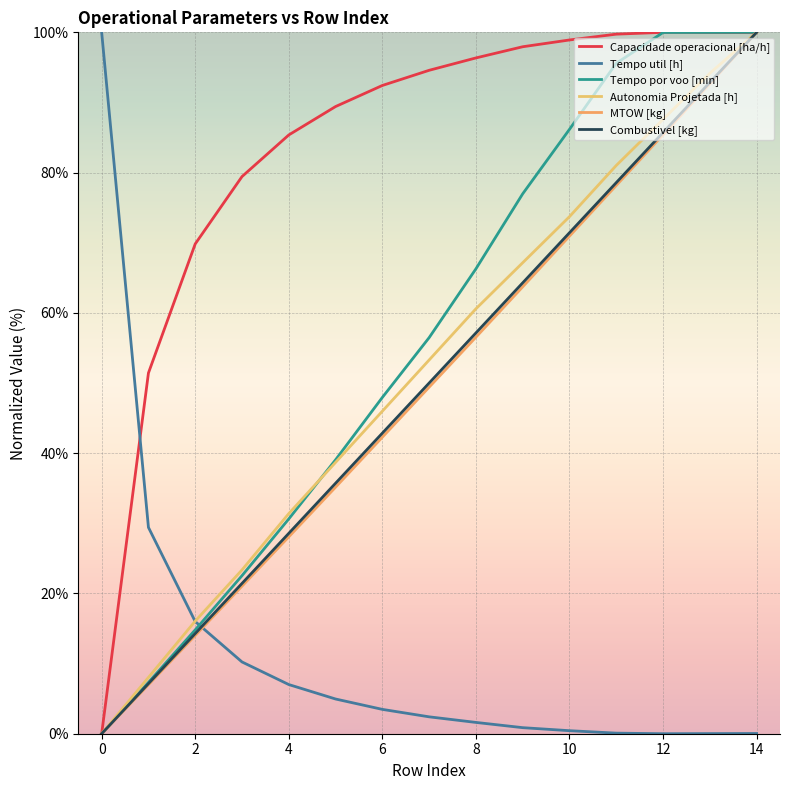

What are all the series names shown in the legend?

Capacidade operacional [ha/h], Tempo util [h], Tempo por voo [min], Autonomia Projetada [h], MTOW [kg], Combustivel [kg]